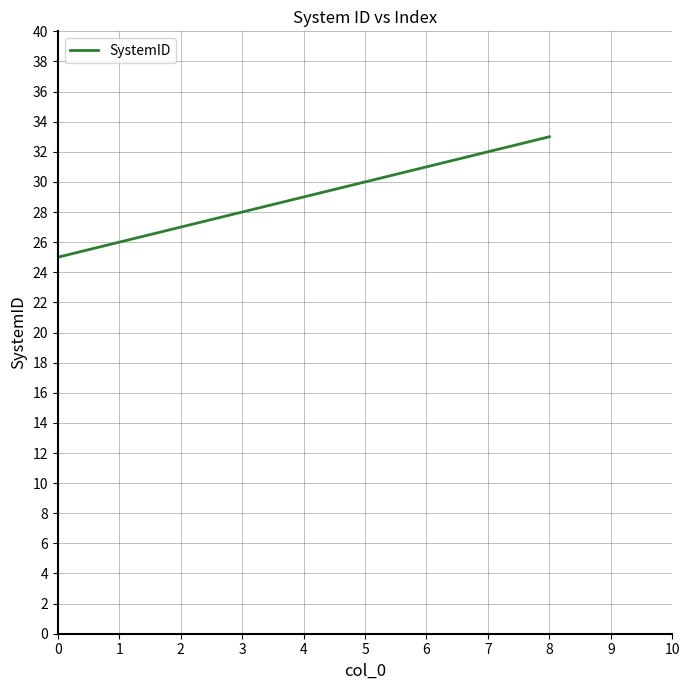

What is the average value?

29